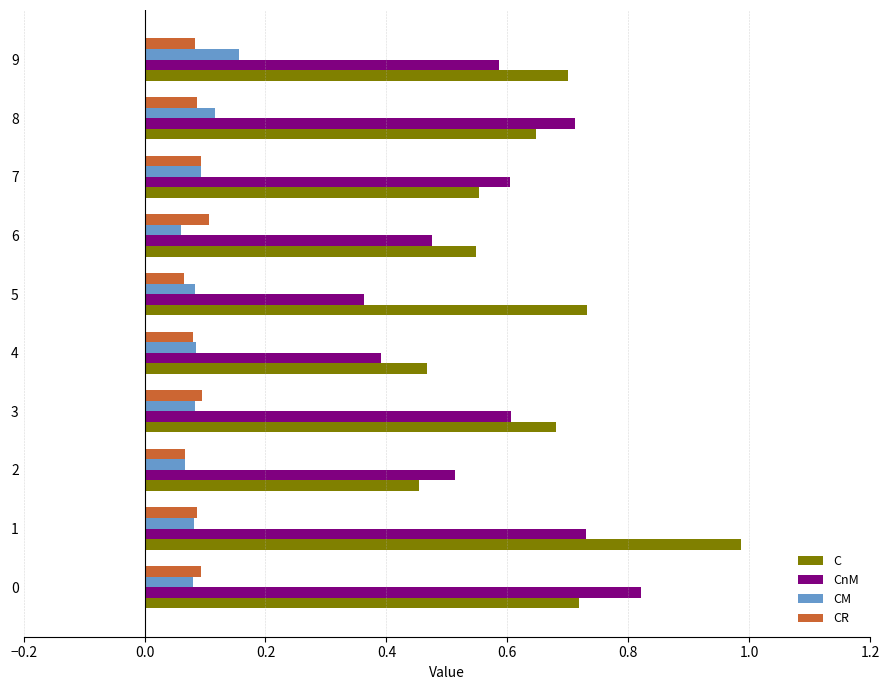

Is the value of CnM at 5 greater than the value of CR at 0?

Yes